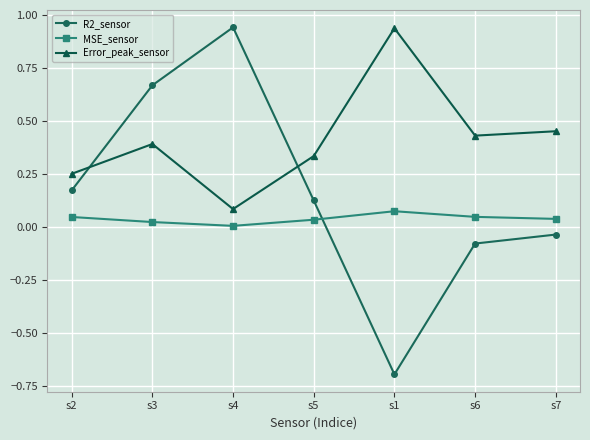

What is the total value across all series at s3?

1.1